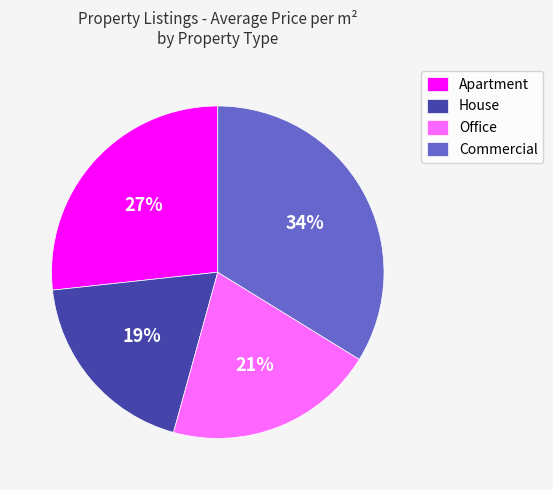

To the nearest percent, what is the average slice percentage?

25%